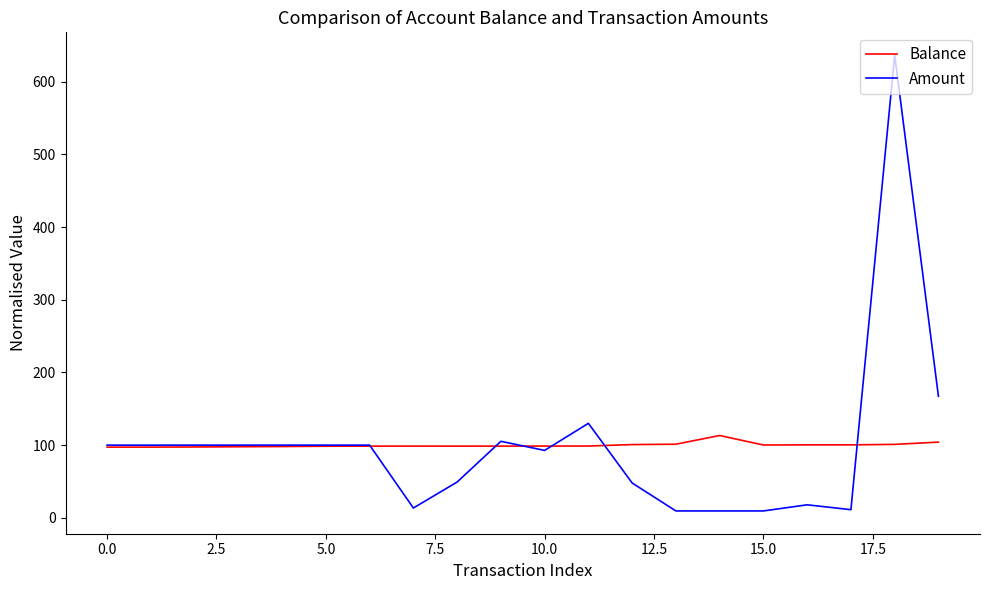

How many lines are shown in the chart?

2